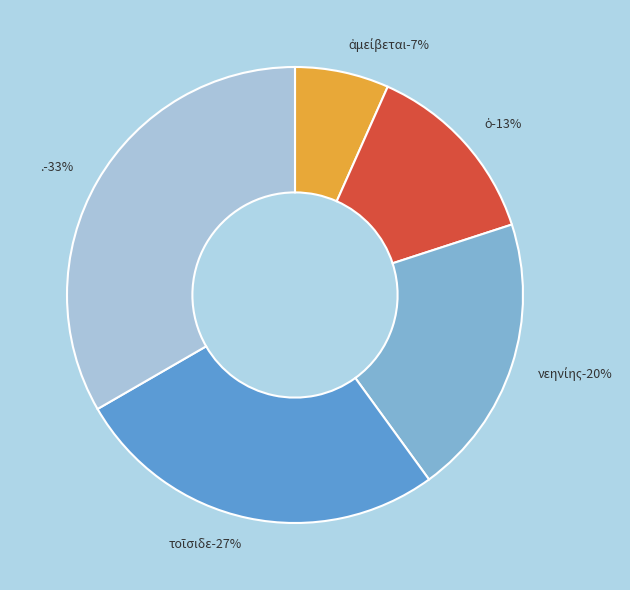

Which has a higher value, νεηνίης or ὁ?

νεηνίης